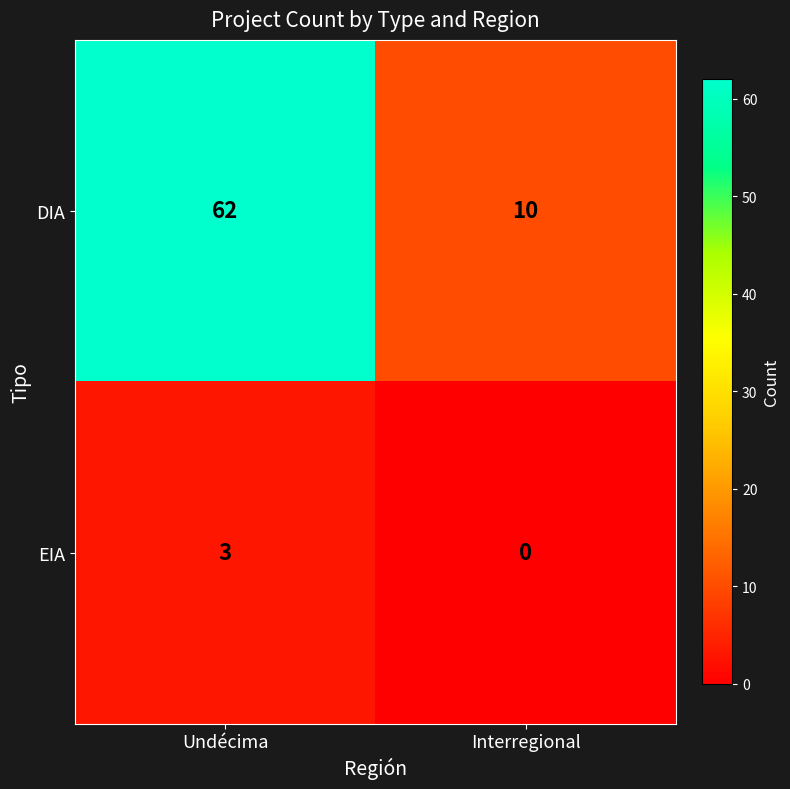

Reading left to right, transcribe all the data shown in this chart.

DIA: 62	10
EIA: 3	0